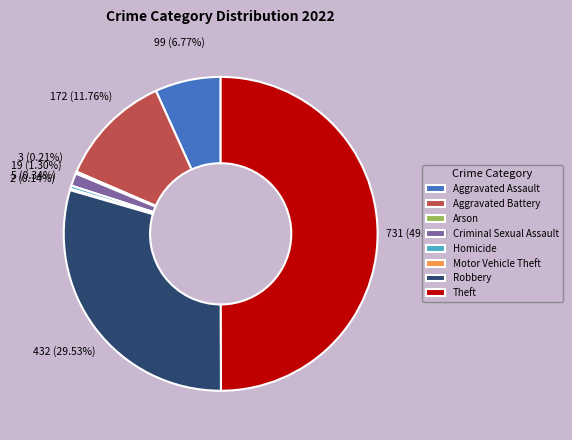

What is the largest slice in the pie chart?

Theft